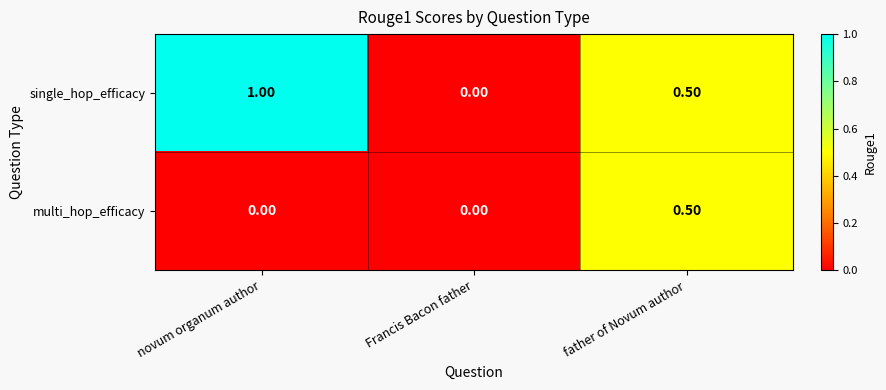

What is the difference between the multi_hop_efficacy values at father of Novum author and novum organum author?

0.5